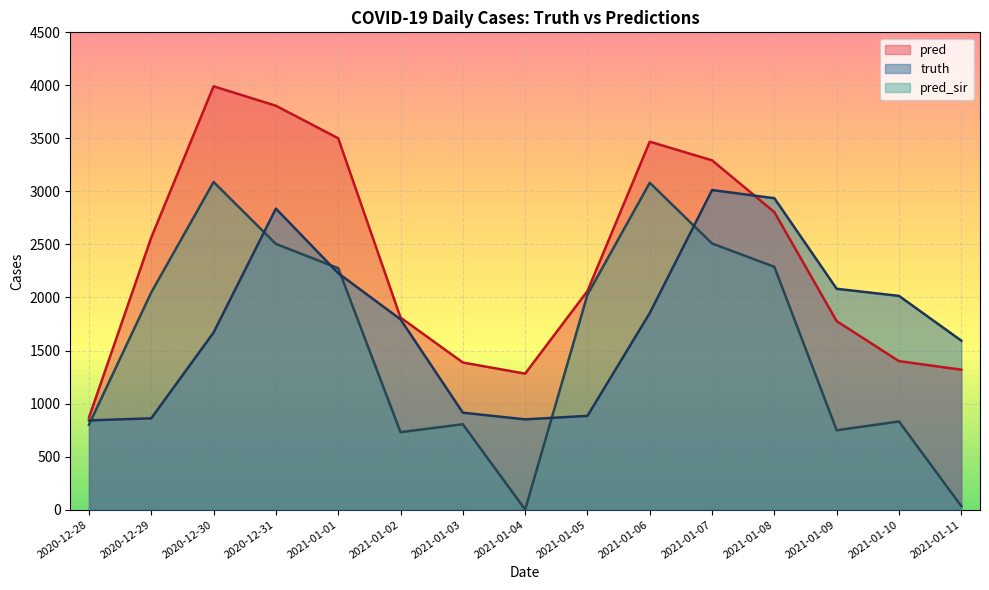

What is the greatest value displayed?

3991.0